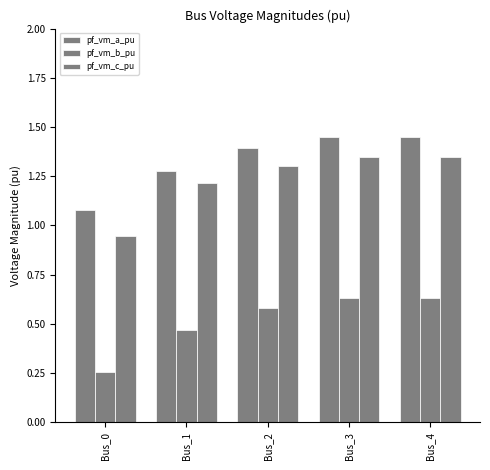

What is the difference between the maximum and minimum values in the pf_vm_a_pu series?

0.4